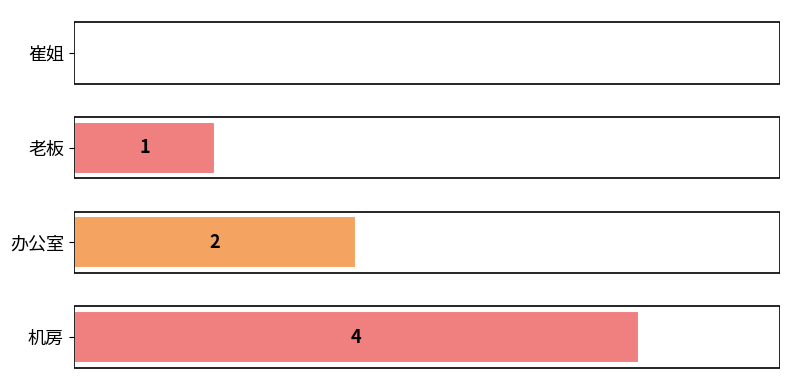

Between 崔姐 and 机房, which is larger?

机房